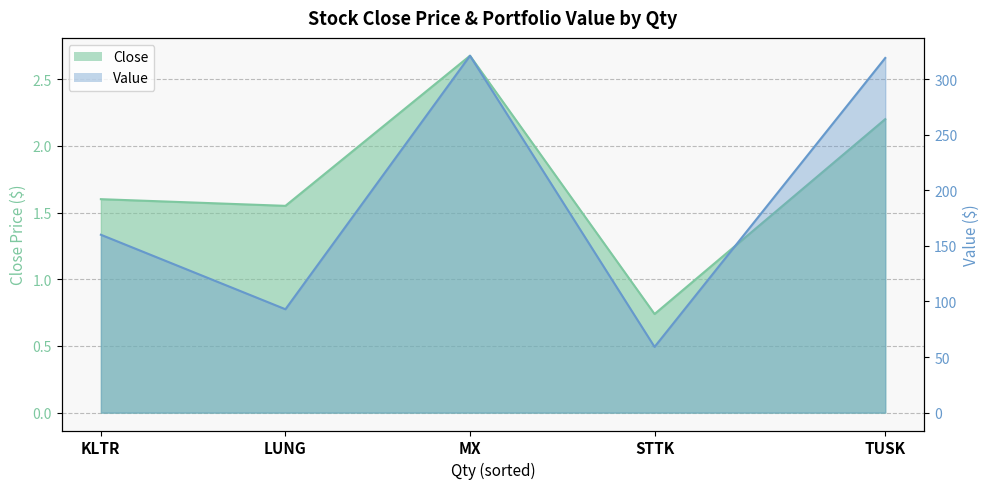

True or false: Value has more than 0 points higher than both neighbors.

True